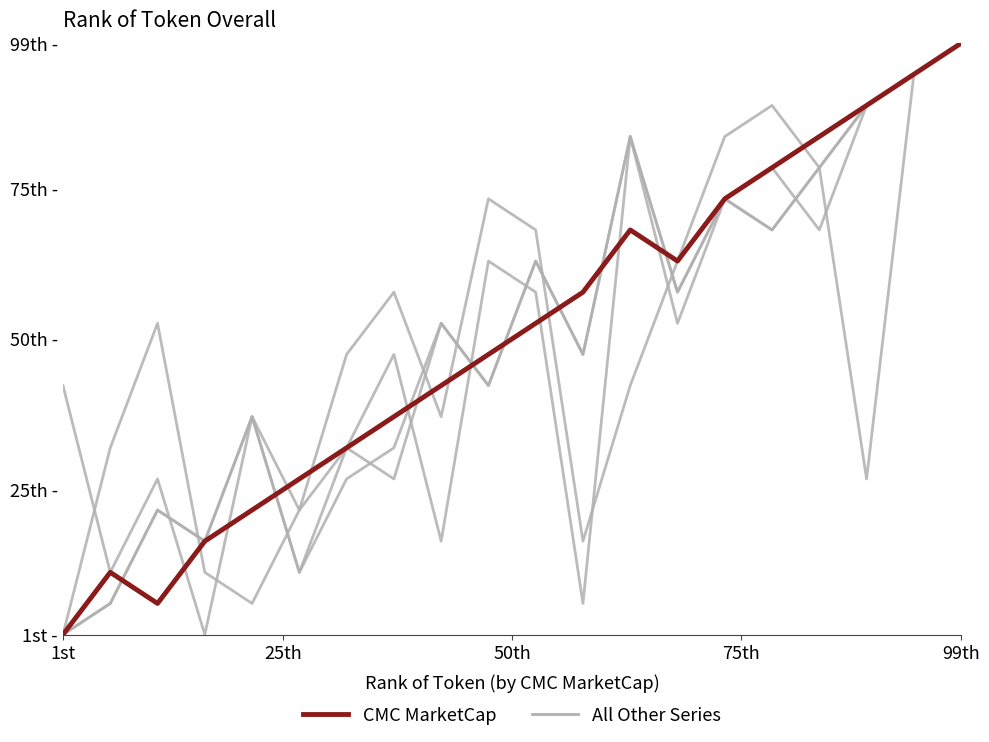

Reading right to left, what are all the values shown in this chart?

All Other Series: 99.0	93.8	88.7	68.1	78.4	73.2	52.6	83.5	6.2	57.7	62.9	16.5	47.4	31.9	21.6	37.1	1.0	26.8	11.3	42.3
CMC MarketCap (highlight): 99.0	93.8	88.7	83.5	78.4	73.2	62.9	68.1	57.7	52.6	47.4	42.3	37.1	31.9	26.8	21.6	16.5	6.2	11.3	1.0